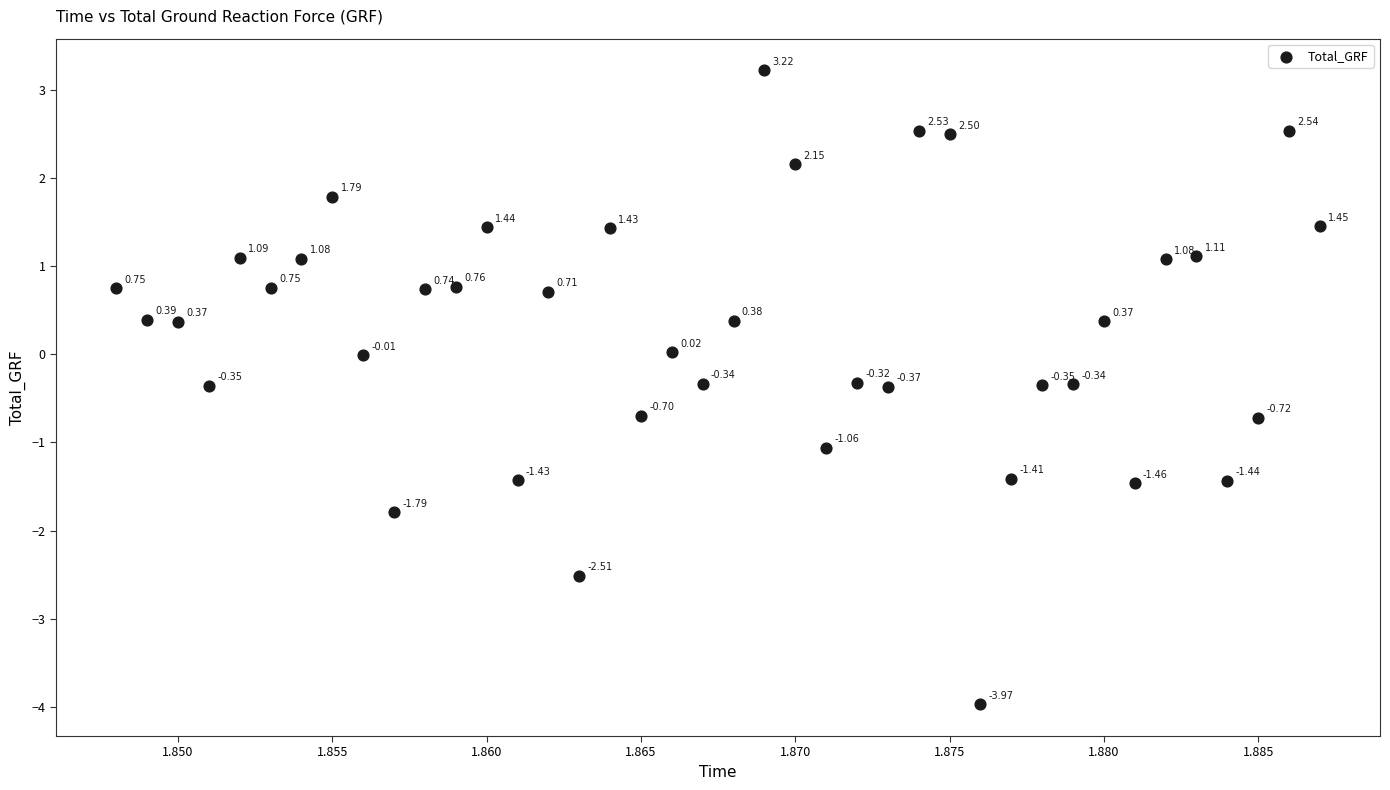

What is the range of Y values (max minus min)?

7.2